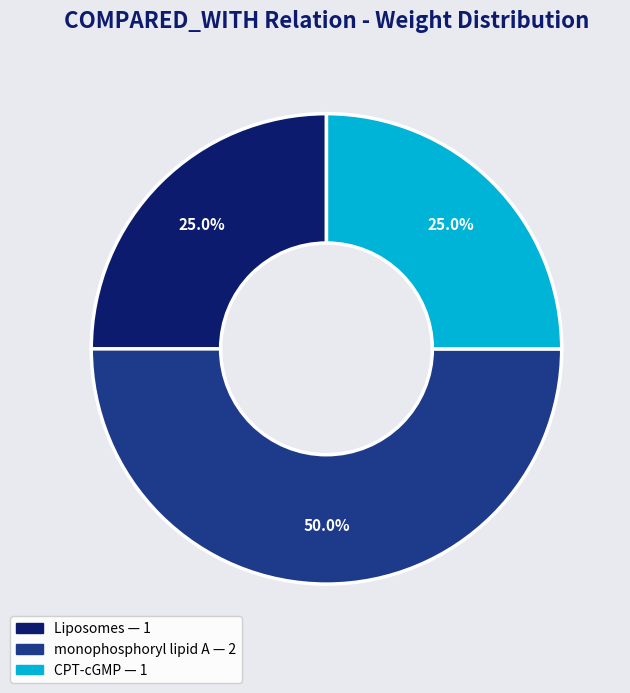

To the nearest percent, what portion does CPT-cGMP represent?

25%